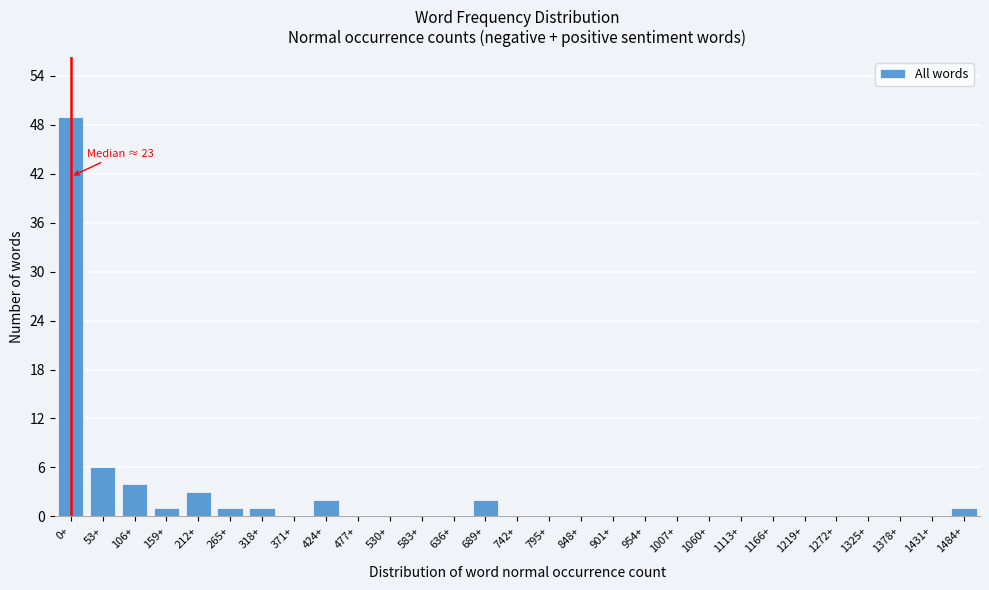

Reading left to right, extract all data points from this chart.

0+=49	53+=6	106+=4	159+=1	212+=3	265+=1	318+=1	371+=0	424+=2	477+=0	530+=0	583+=0	636+=0	689+=2	742+=0	795+=0	848+=0	901+=0	954+=0	1007+=0	1060+=0	1113+=0	1166+=0	1219+=0	1272+=0	1325+=0	1378+=0	1431+=0	1484+=1